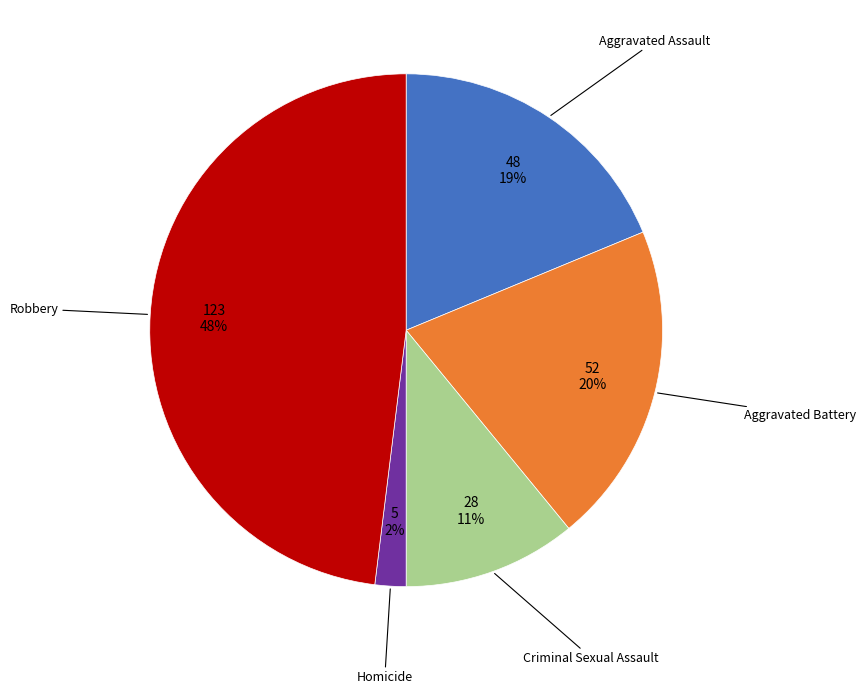

To the nearest percent, what percentage of the pie is Robbery?

48%